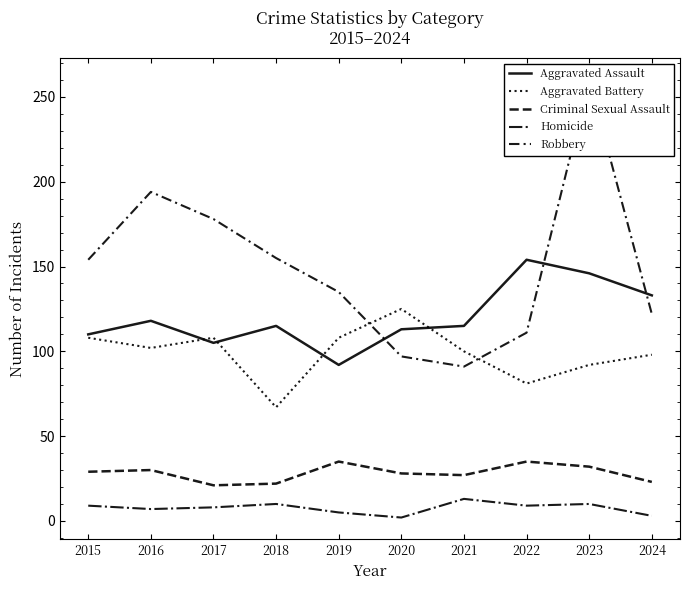

The Robbery series shows 122 at 2024. True or false?

True